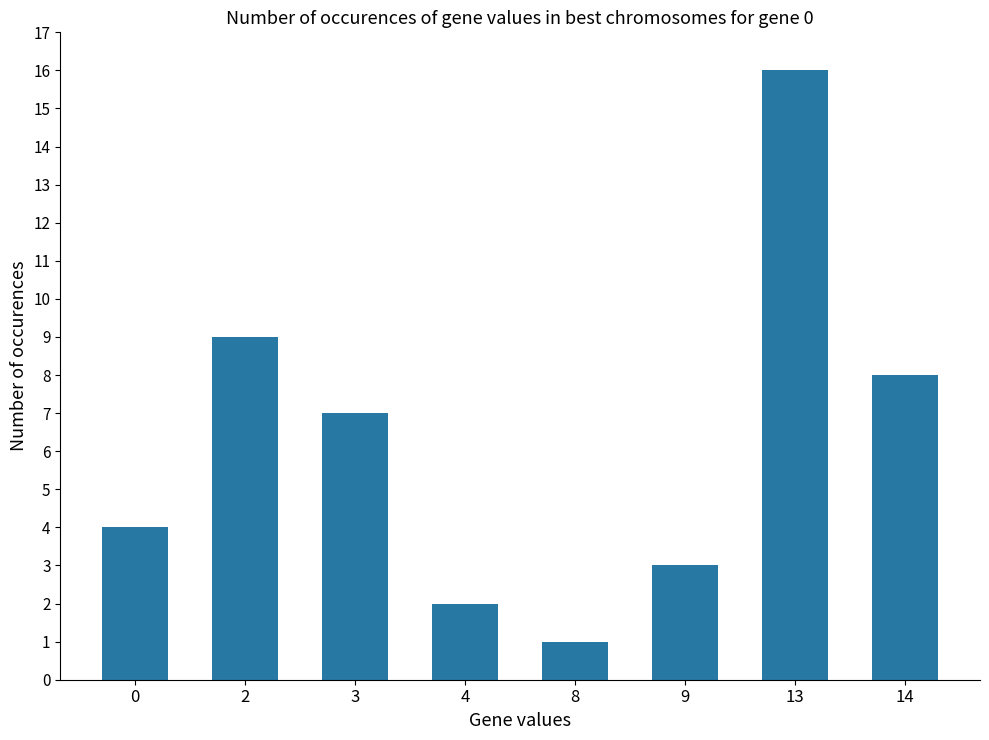

True or false: the data shows 2 at 4.

True